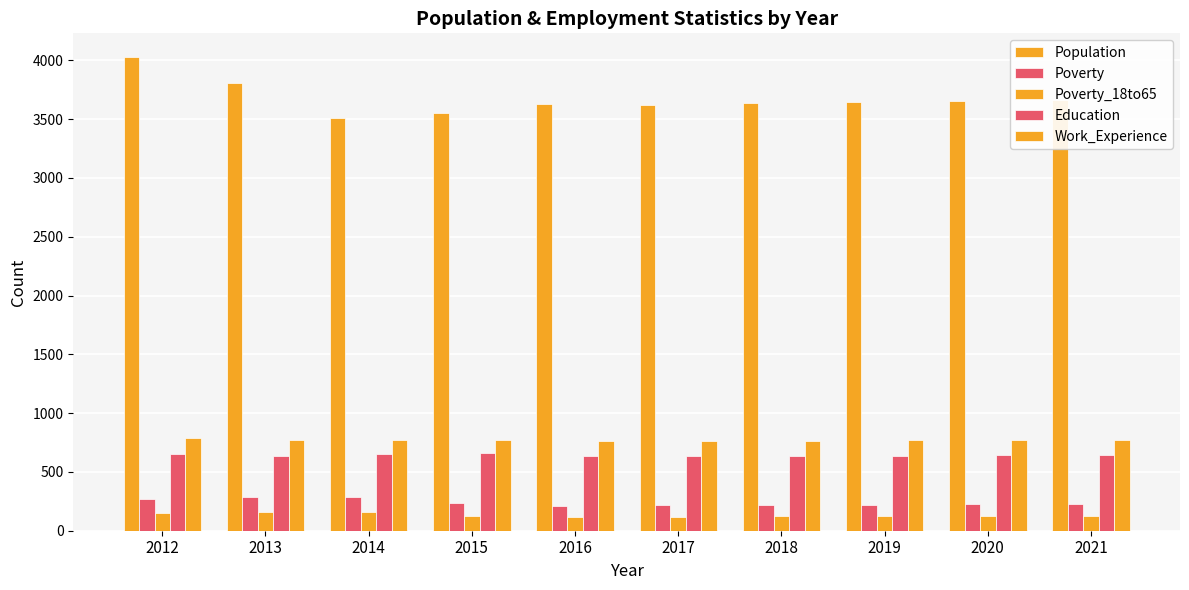

What is the sum of the Education values at 2012 and 2013?

1287